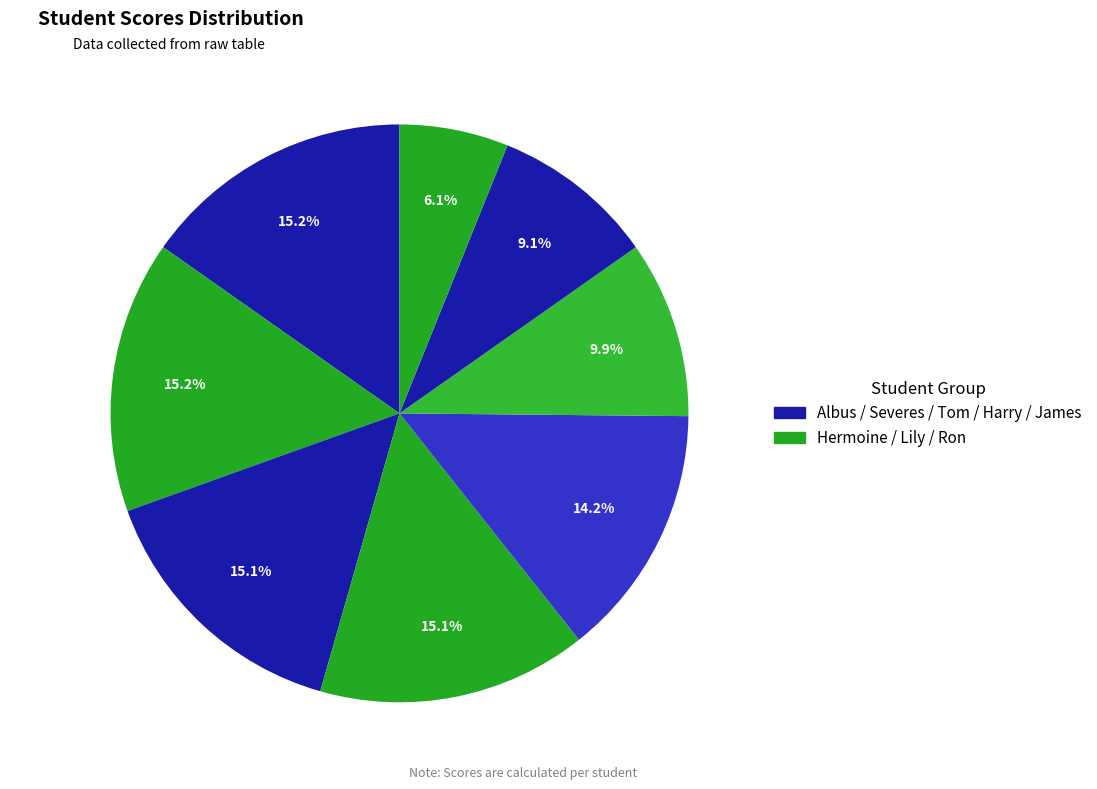

What percentage is the Lily slice, to the nearest percent?

14%